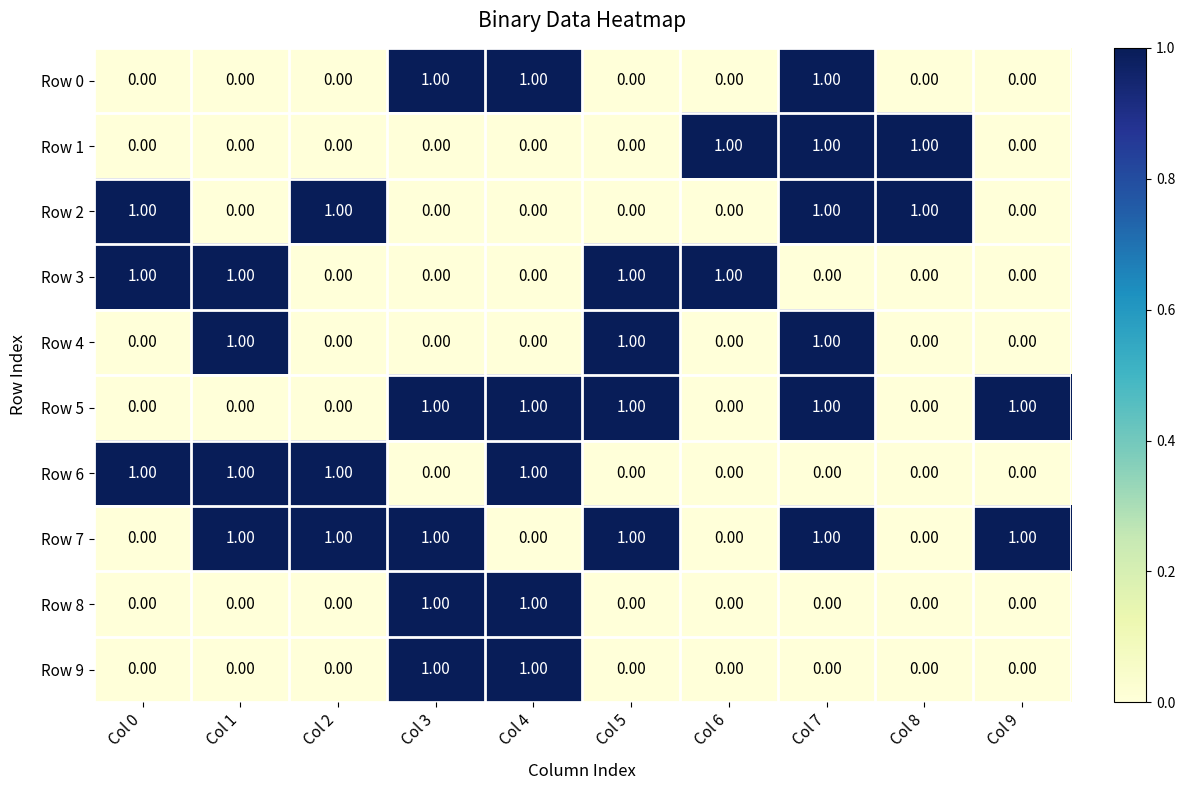

Which series has the largest total across all categories?

Row 7